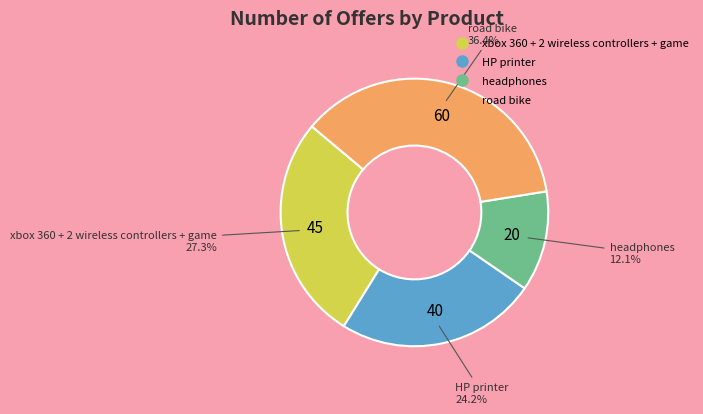

Do HP printer and headphones together represent more than half of the pie?

No